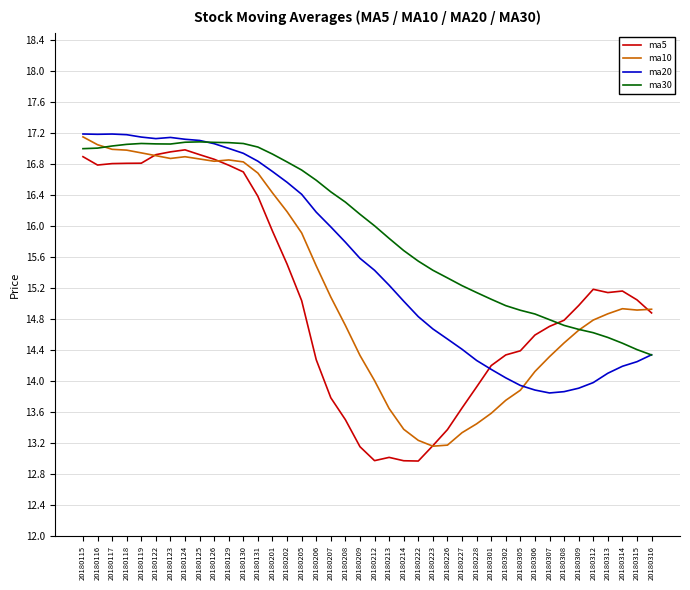

Which series has the largest total across all categories?

ma30